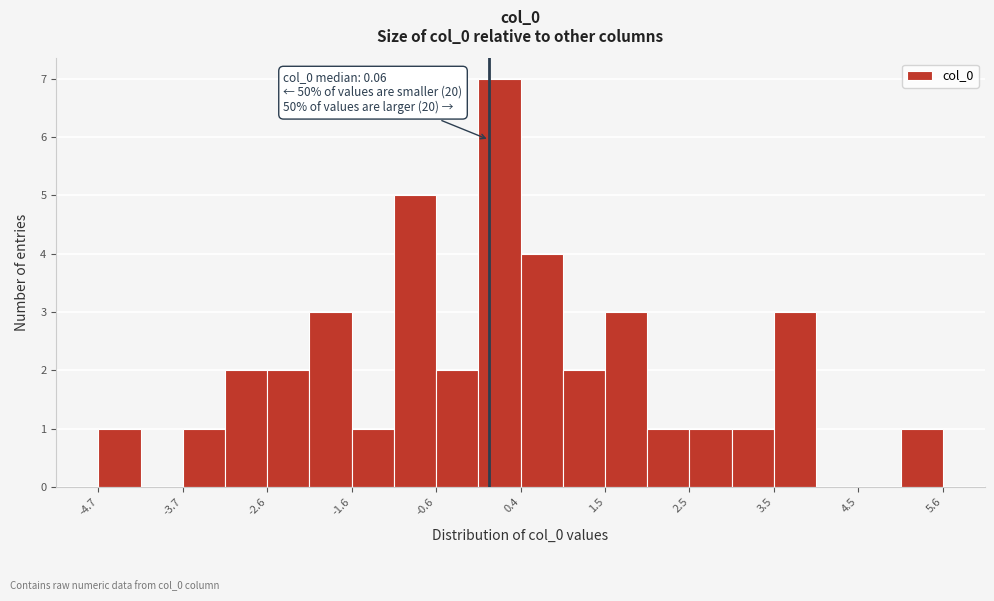

Read against the x-axis, roughly where is the centre of the tallest bar?

0.2